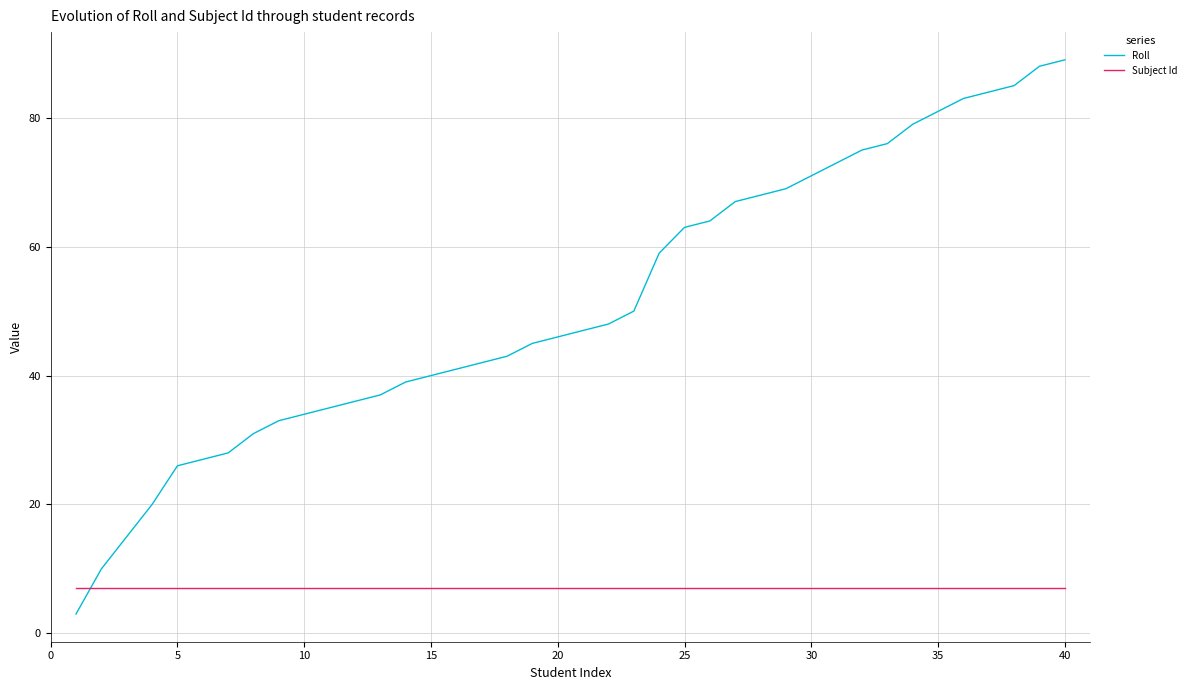

What is the sum of all Roll values?

2050